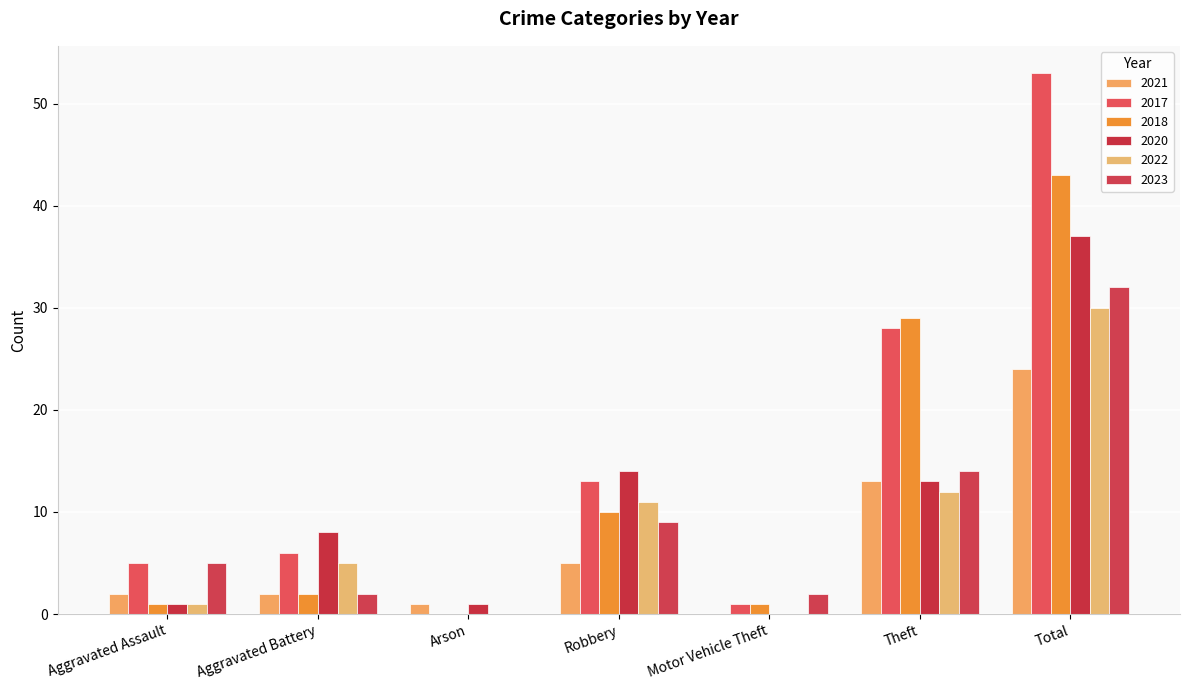

What is the value of the 2022 bar at the 6th from the left?

12